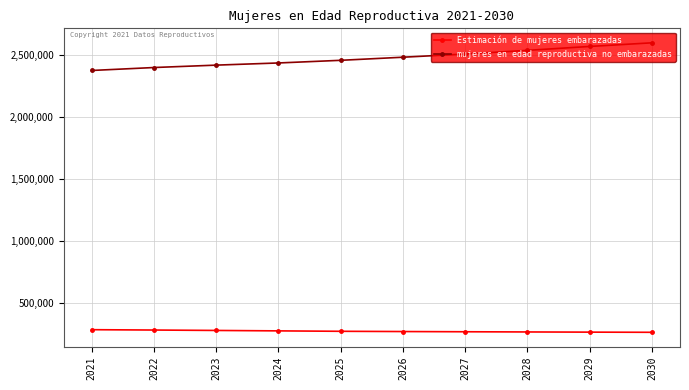

What is the total value across all series at 2023?

2691000.0